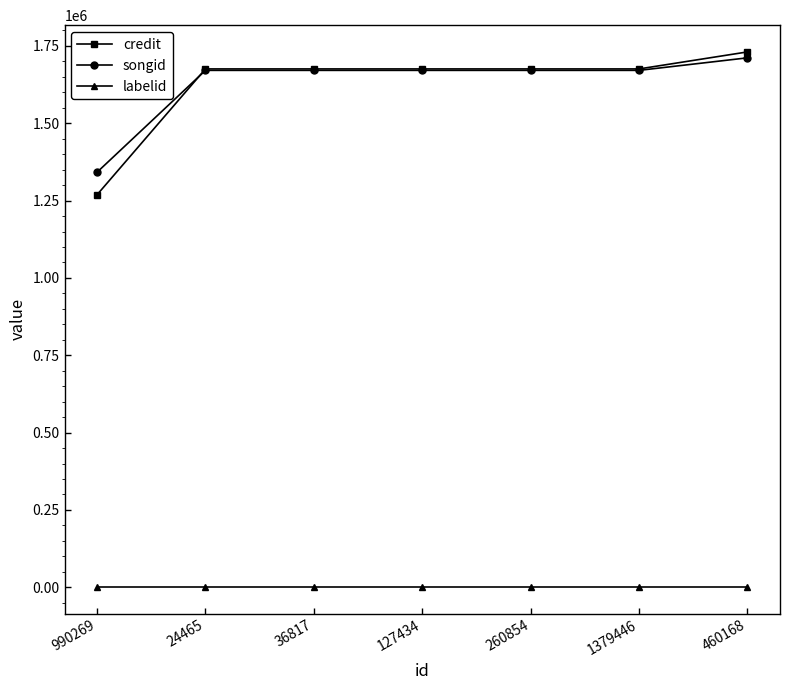

Reading left to right, extract all data points from this chart.

credit: 1268757	1675490	1675490	1675490	1675490	1675490	1730464
songid: 1341579	1670819	1670819	1670819	1670819	1670819	1711342
labelid: 1477	1477	1477	1477	1477	1477	1477